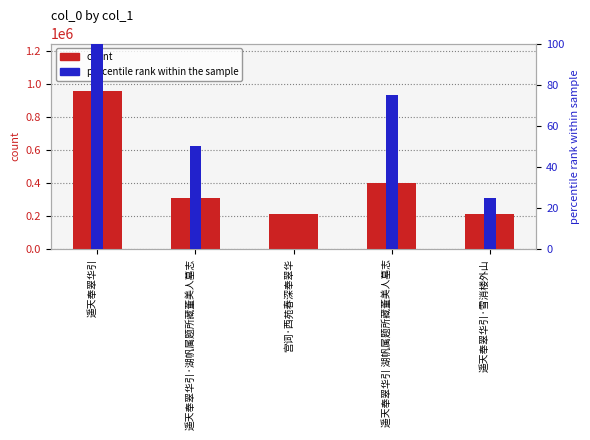

What is the difference between the percentile rank within the sample values at 遥天奉翠华引·湖帆属题所藏董美人墓志 and 遥天奉翠华引?

50